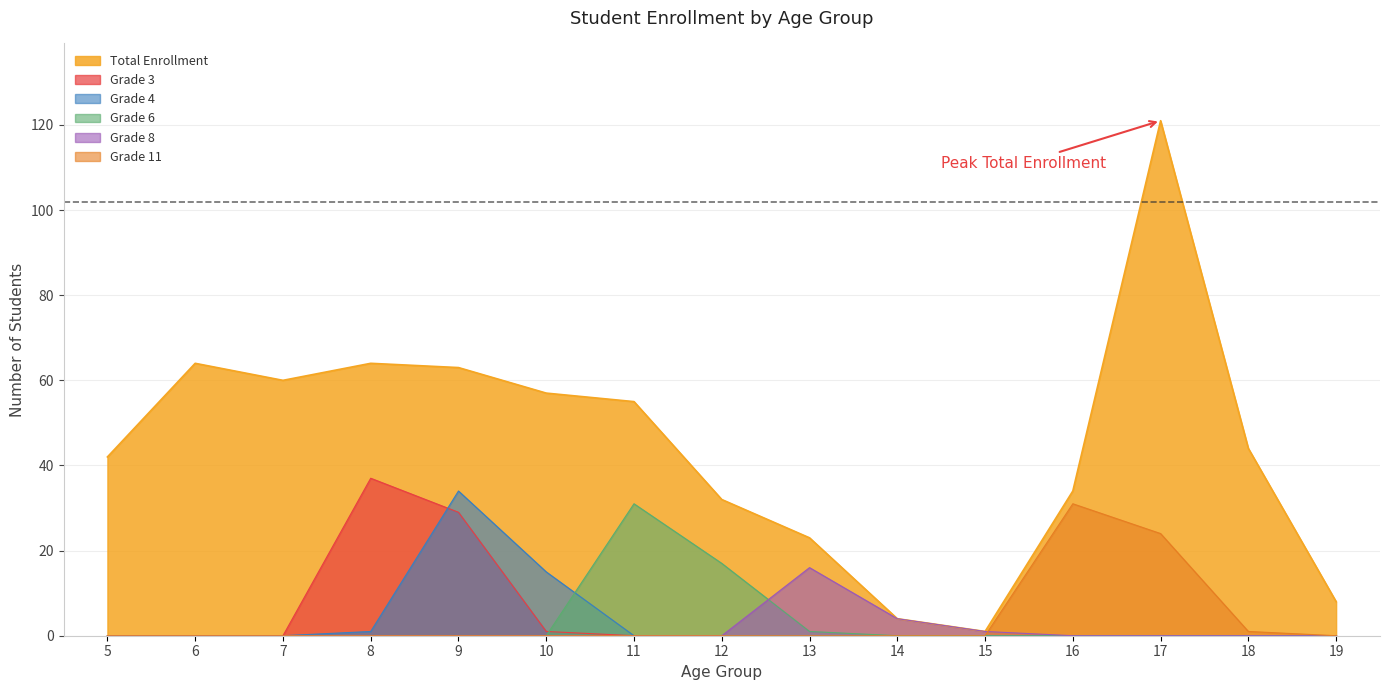

What is the sum of all Grade 4 values?

50